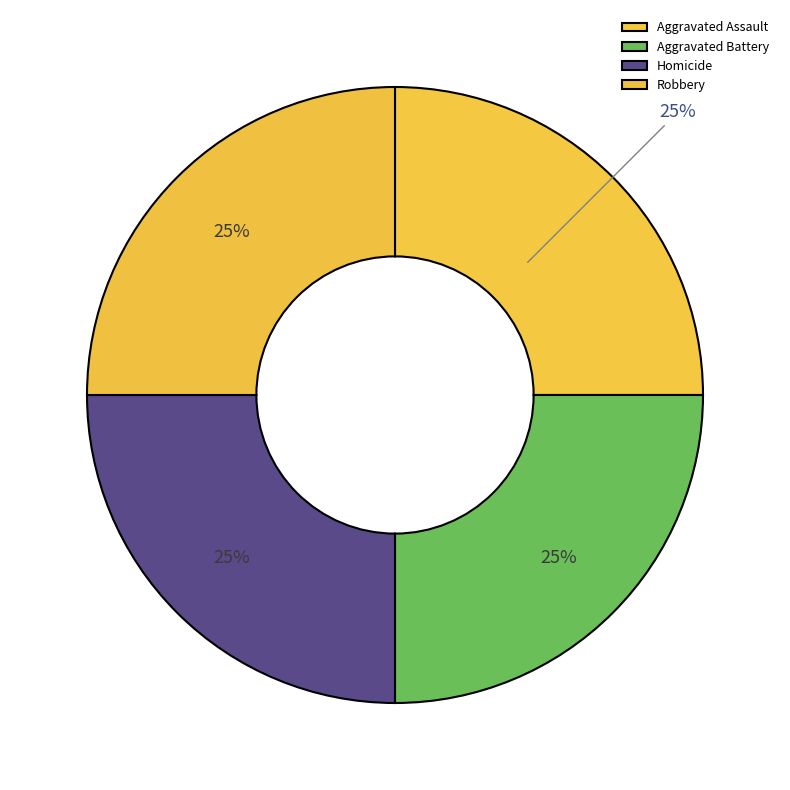

Rank the categories by value from lowest to highest.

Homicide, Aggravated Assault, Aggravated Battery, Robbery